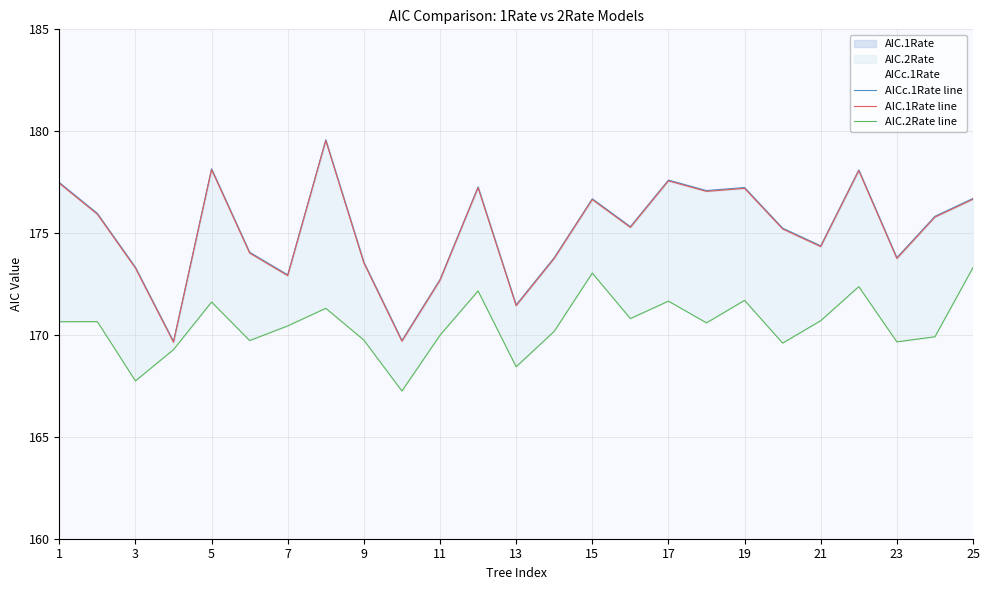

In AICc.1Rate line, how many points are lower than both neighbors (excluding endpoints)?

8